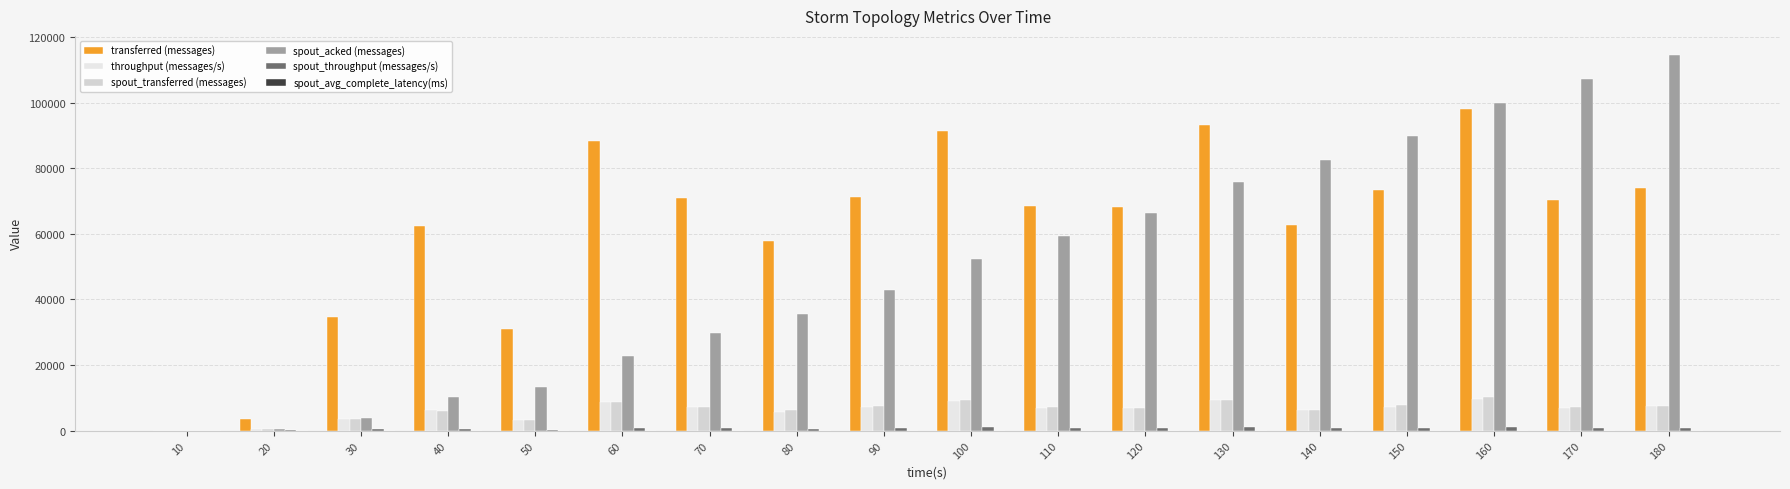

Reading left to right, extract all data points from this chart.

transferred (messages): 10=0.0	20=3500.0	30=34680.0	40=62520.0	50=30940.0	60=88220.0	70=71080.0	80=57880.0	90=71100.0	100=91260.0	110=68580.0	120=68260.0	130=93320.0	140=62840.0	150=73480.0	160=98140.0	170=70280.0	180=74060.0
throughput (messages/s): 10=0.0	20=344.0	30=3399.0	40=6205.0	50=3085.0	60=8803.0	70=7080.0	80=5774.0	90=7073.0	100=9106.0	110=6827.0	120=6802.0	130=9308.0	140=6269.0	150=7331.0	160=9756.0	170=7015.0	180=7386.0
spout_transferred (messages): 10=0.0	20=400.0	30=3560.0	40=6080.0	50=3120.0	60=8680.0	70=7060.0	80=6200.0	90=7460.0	100=9440.0	110=7260.0	120=6900.0	130=9460.0	140=6340.0	150=7700.0	160=10120.0	170=7320.0	180=7480.0
spout_acked (messages): 10=0.0	20=400.0	30=3880.0	40=10300.0	50=13420.0	60=22600.0	70=29800.0	80=35680.0	90=42940.0	100=52320.0	110=59300.0	120=66320.0	130=75940.0	140=82400.0	150=89940.0	160=99800.0	170=107120.0	180=114660.0
spout_throughput (messages/s): 10=0.0	20=39.0	30=348.0	40=603.0	50=311.0	60=866.0	70=703.0	80=618.0	90=742.0	100=942.0	110=722.0	120=687.0	130=943.0	140=632.0	150=768.0	160=1006.0	170=730.0	180=746.0
spout_avg_complete_latency(ms): 10=0.0	20=10.0	30=4.1	40=2.4	50=2.4	60=1.9	70=1.8	80=1.7	90=1.6	100=1.6	110=1.5	120=1.5	130=1.5	140=1.5	150=1.4	160=1.4	170=1.4	180=1.4